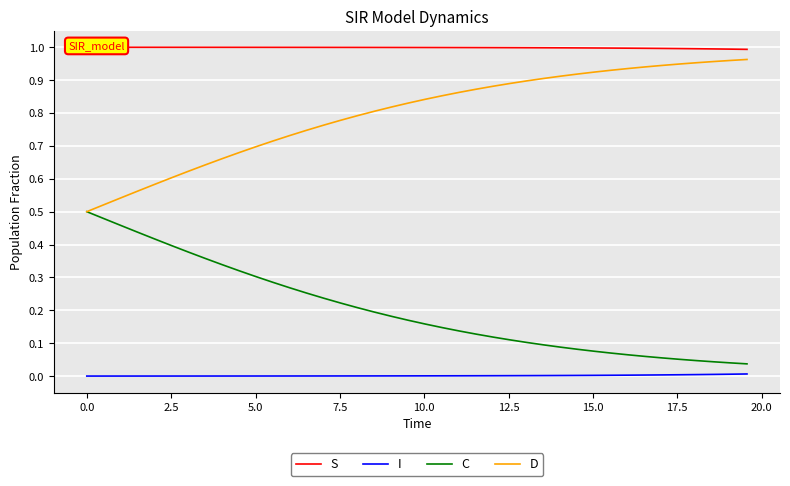

True or false: I and D cross at least once.

False